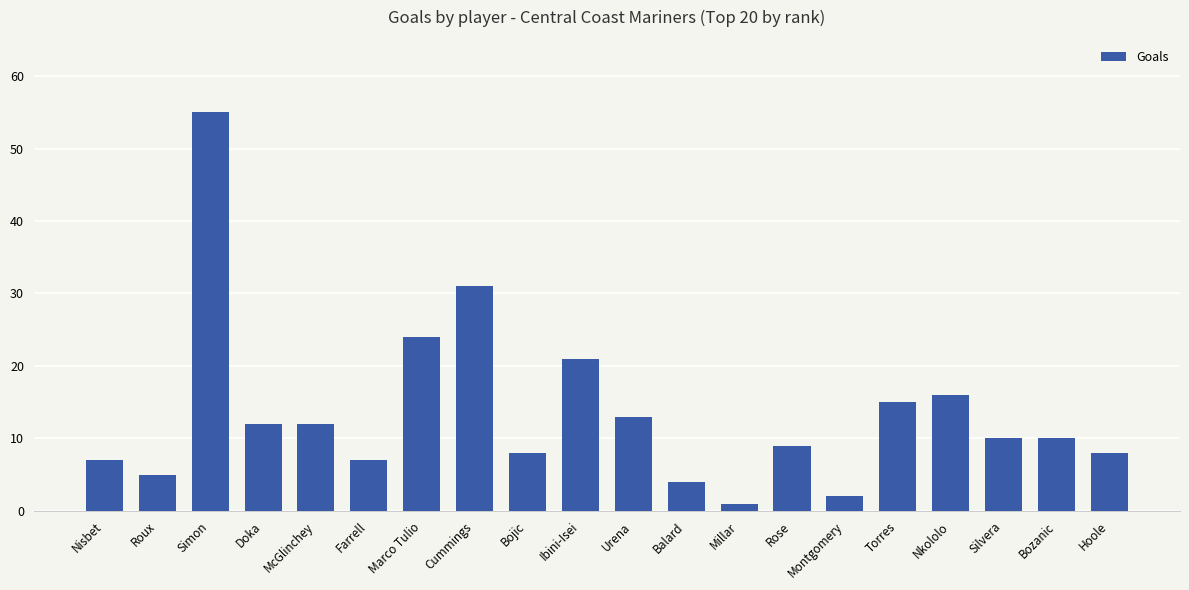

What is the value of the 7th bar from the left?

24